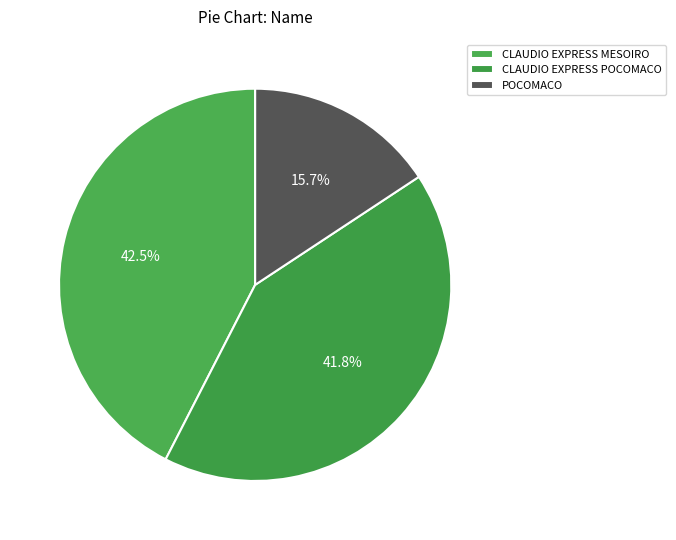

Is it true that POCOMACO is 16% of the pie?

True